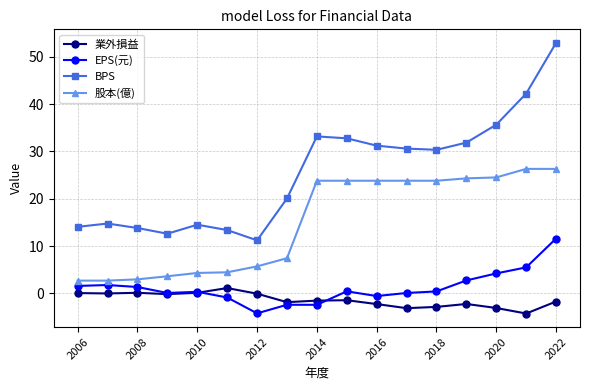

Which series ends up on top after the final intersection of 業外損益 and EPS(元)?

EPS(元)